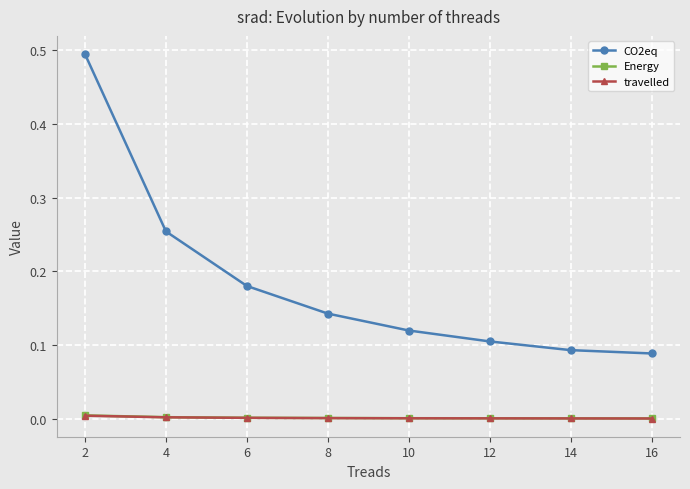

Which series has the largest range (max minus min)?

CO2eq